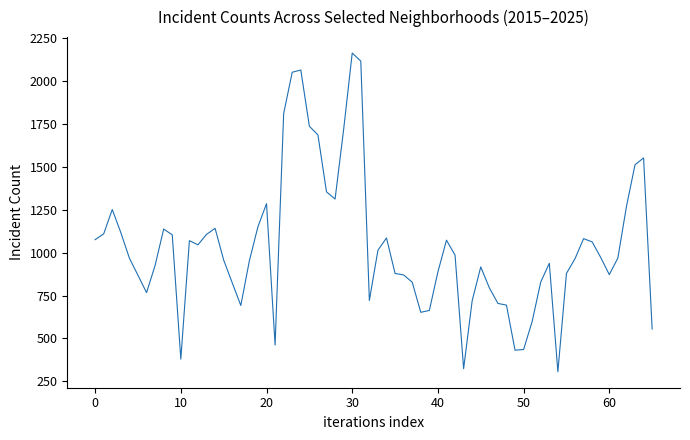

What is the smallest value displayed?

305